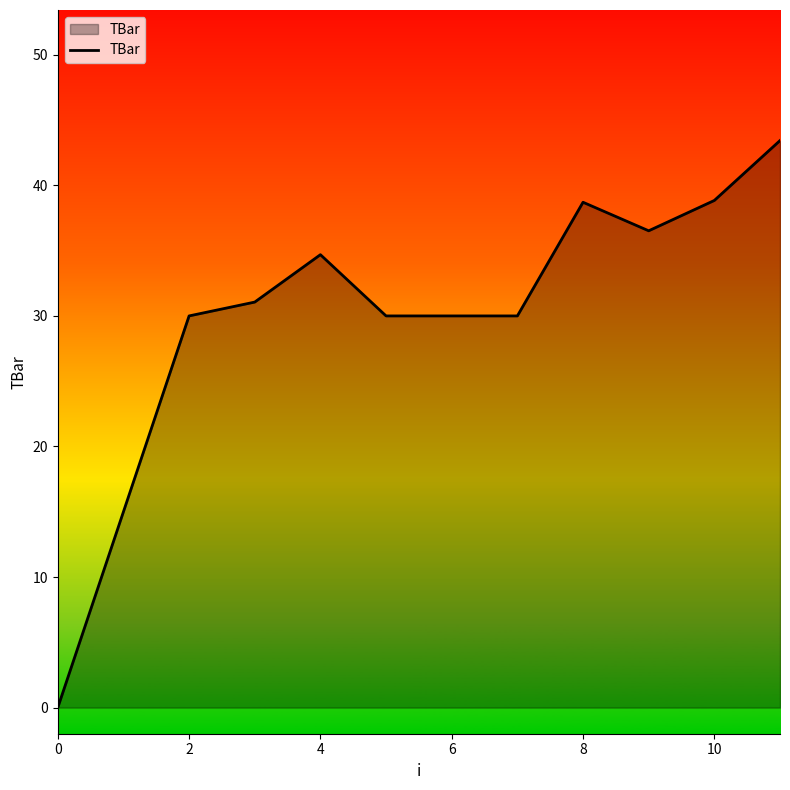

What is the greatest value displayed?

43.4